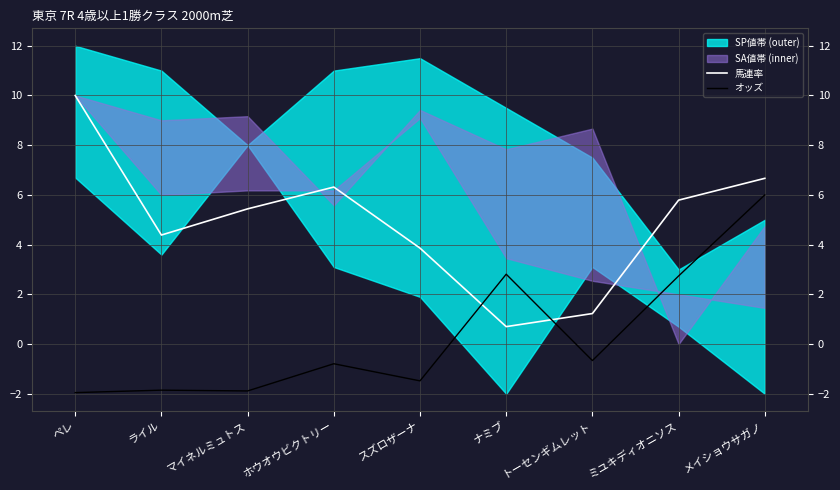

Where is 馬連率 nearest to the value 5?

マイネルミュトス